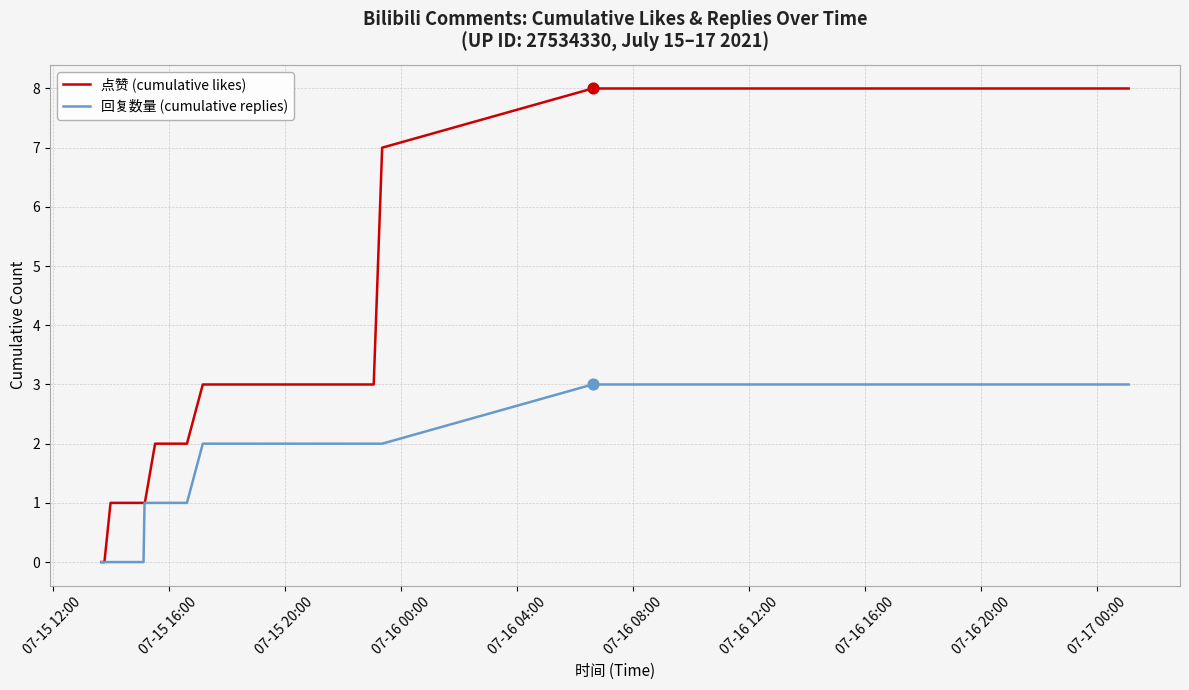

Which series reaches the maximum Y coordinate?

点赞 (cumulative likes)